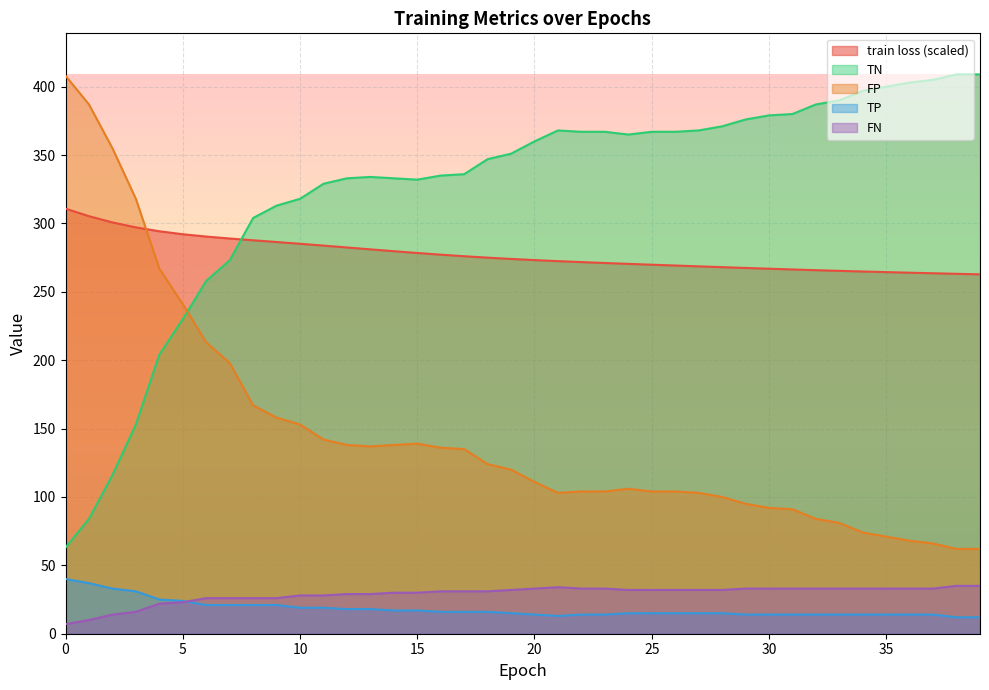

At which label is TP closest to 26?

4